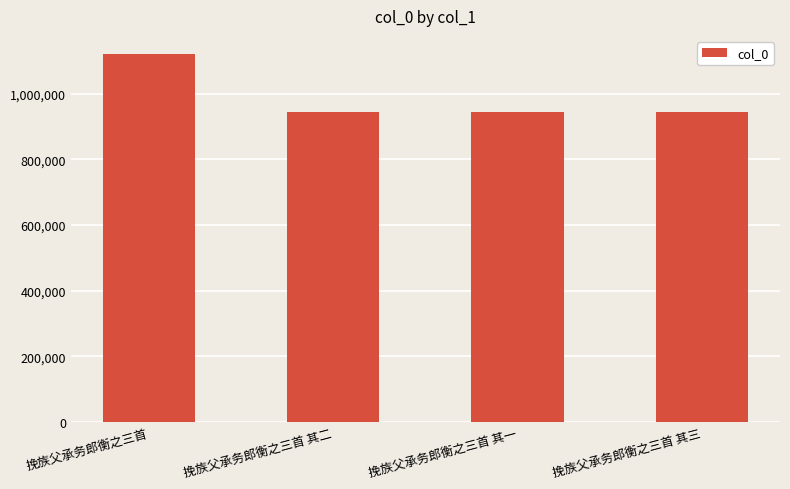

What is the greatest value displayed?

1119884